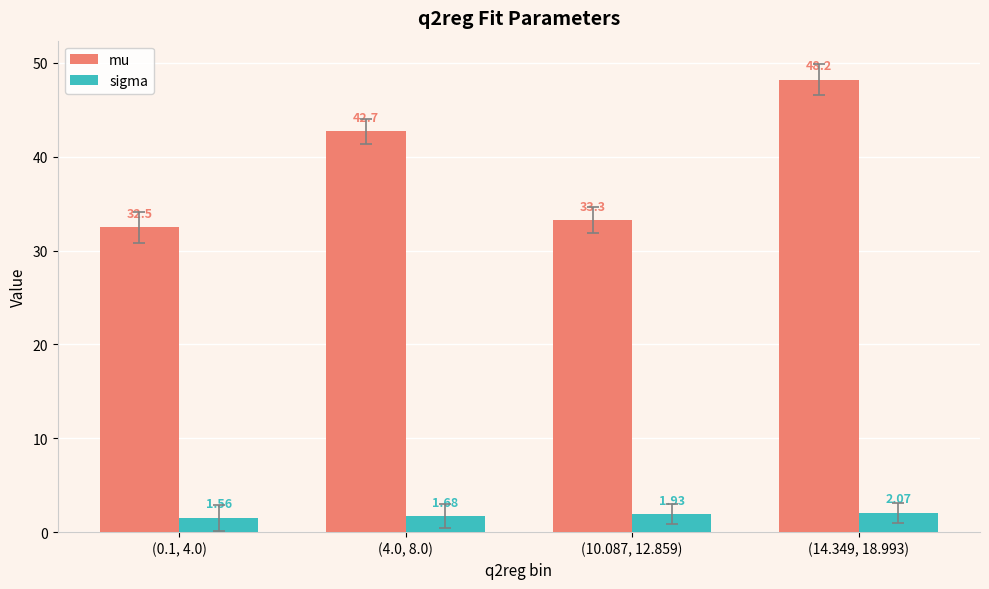

True or false: mu has a value of 16.0 at (0.1, 4.0).

False